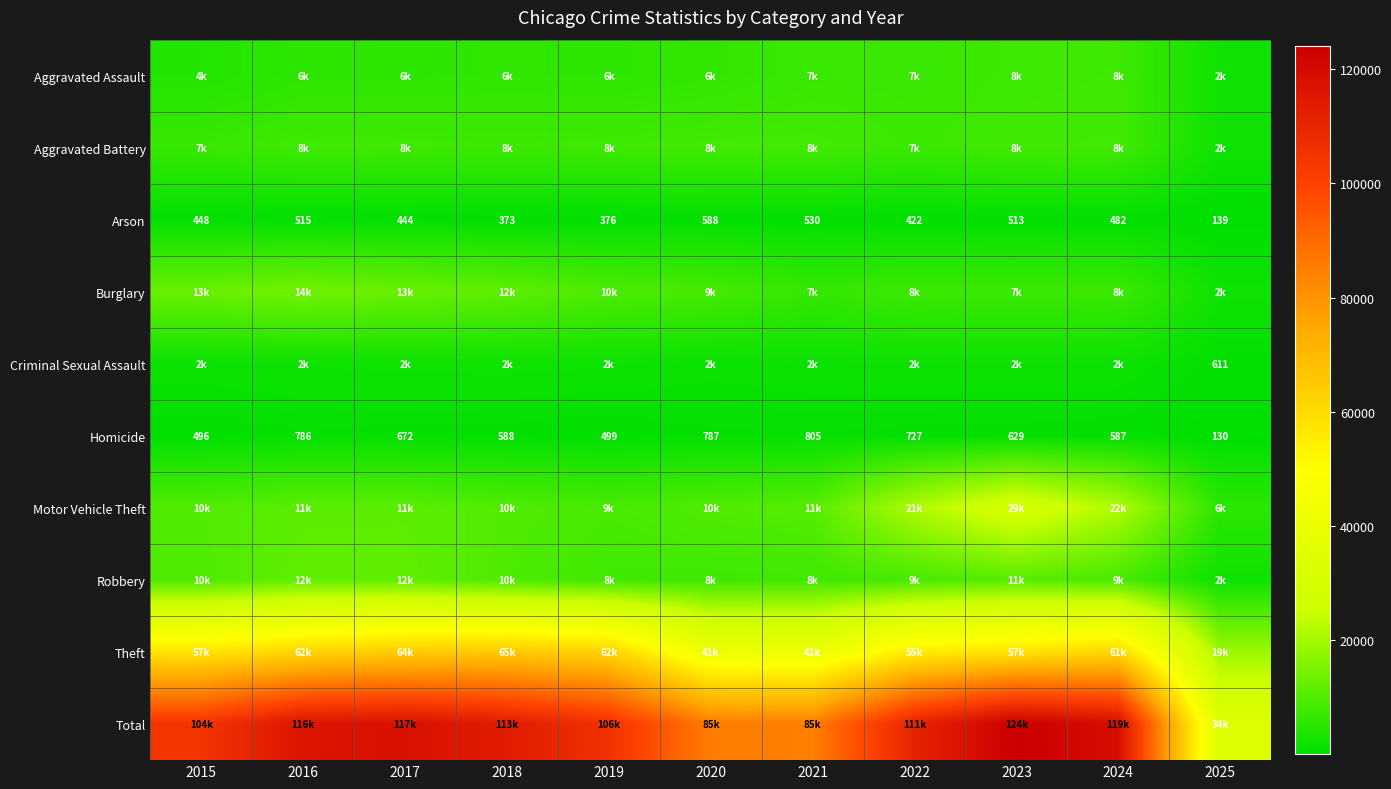

What is the lowest value of the Homicide series?

130